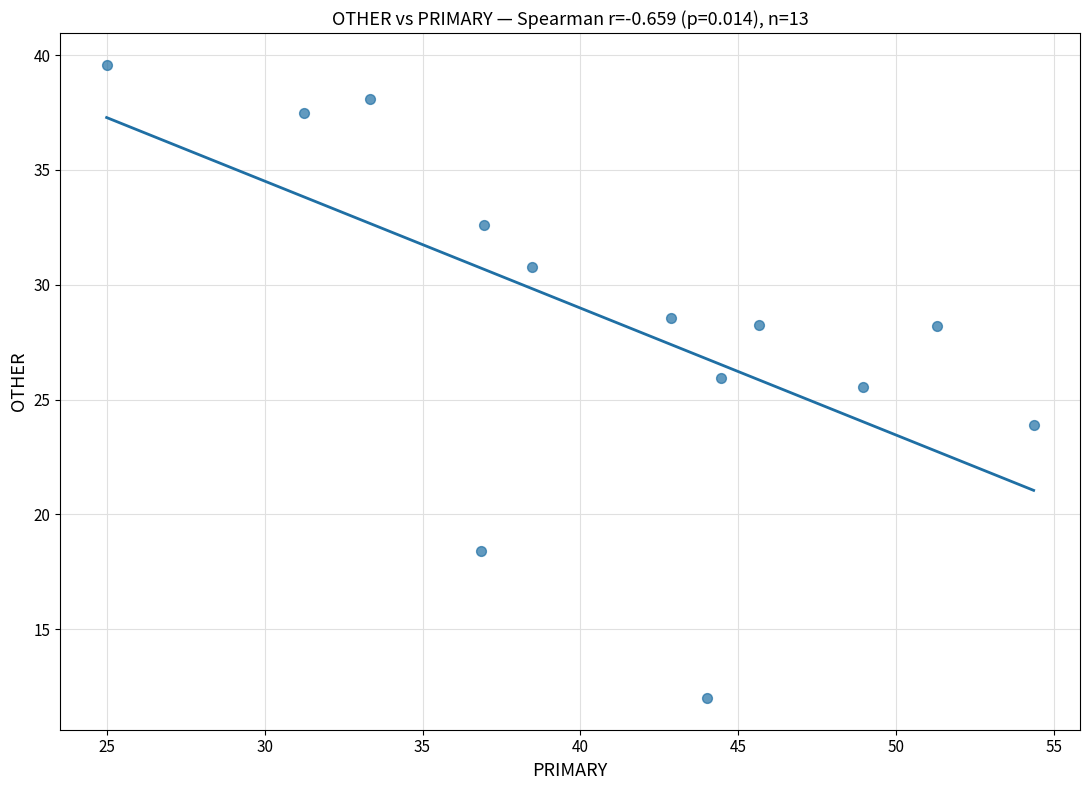

What is the range of Y values (max minus min)?

27.6